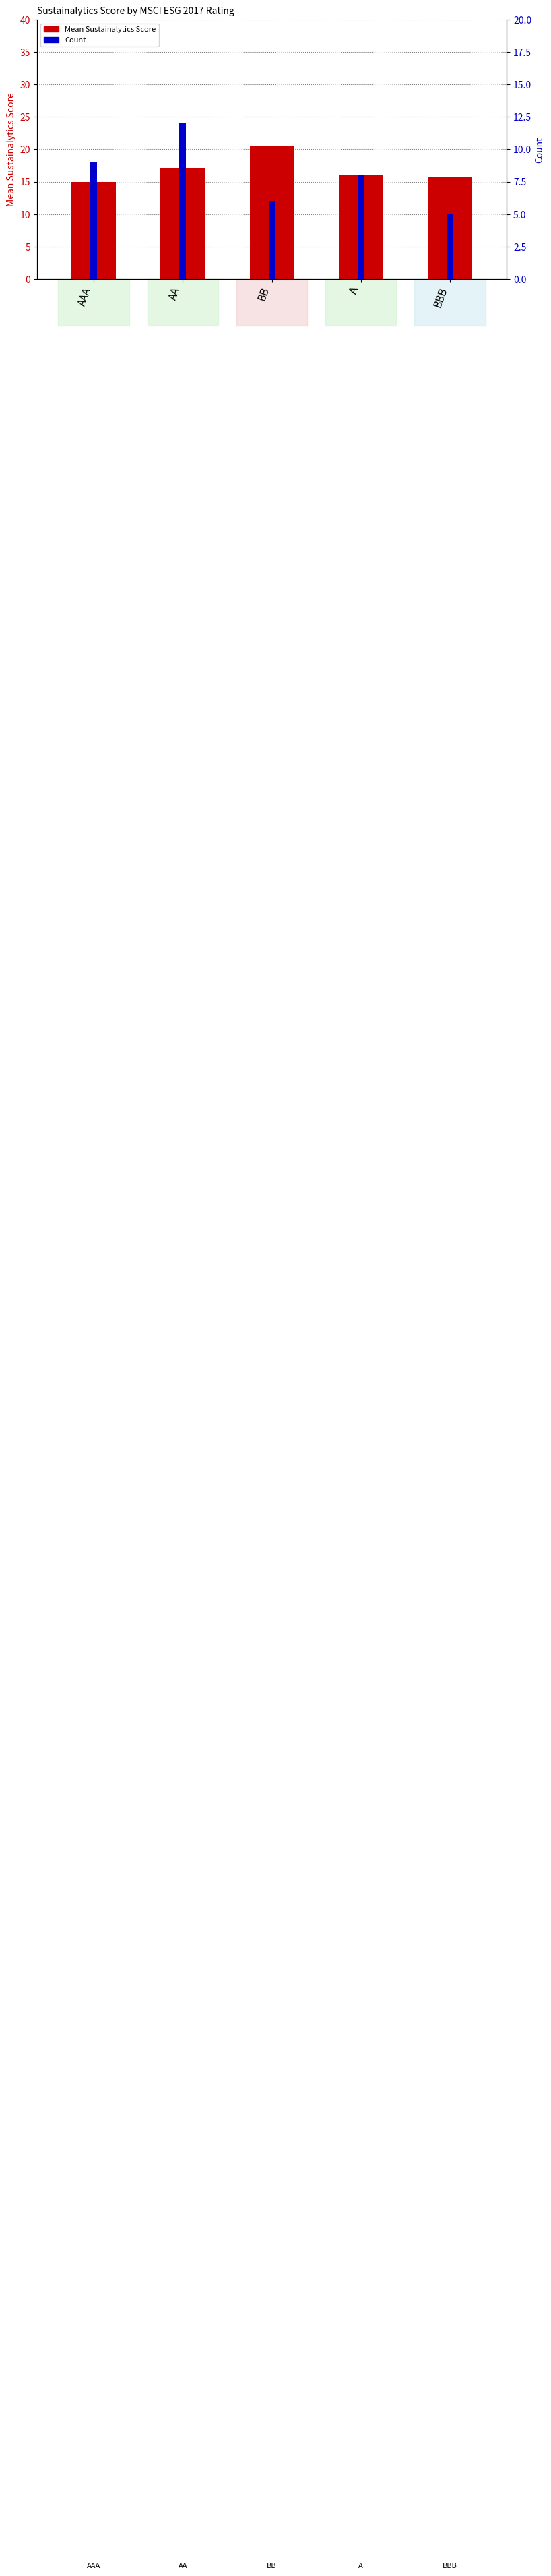

What is the difference between the maximum and minimum values in the Mean Sustainalytics Score series?

5.5